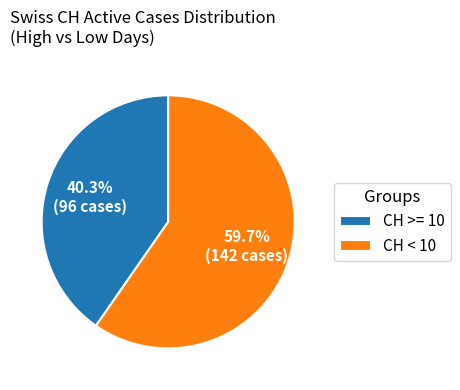

Rank the categories by value from lowest to highest.

CH >= 10, CH < 10